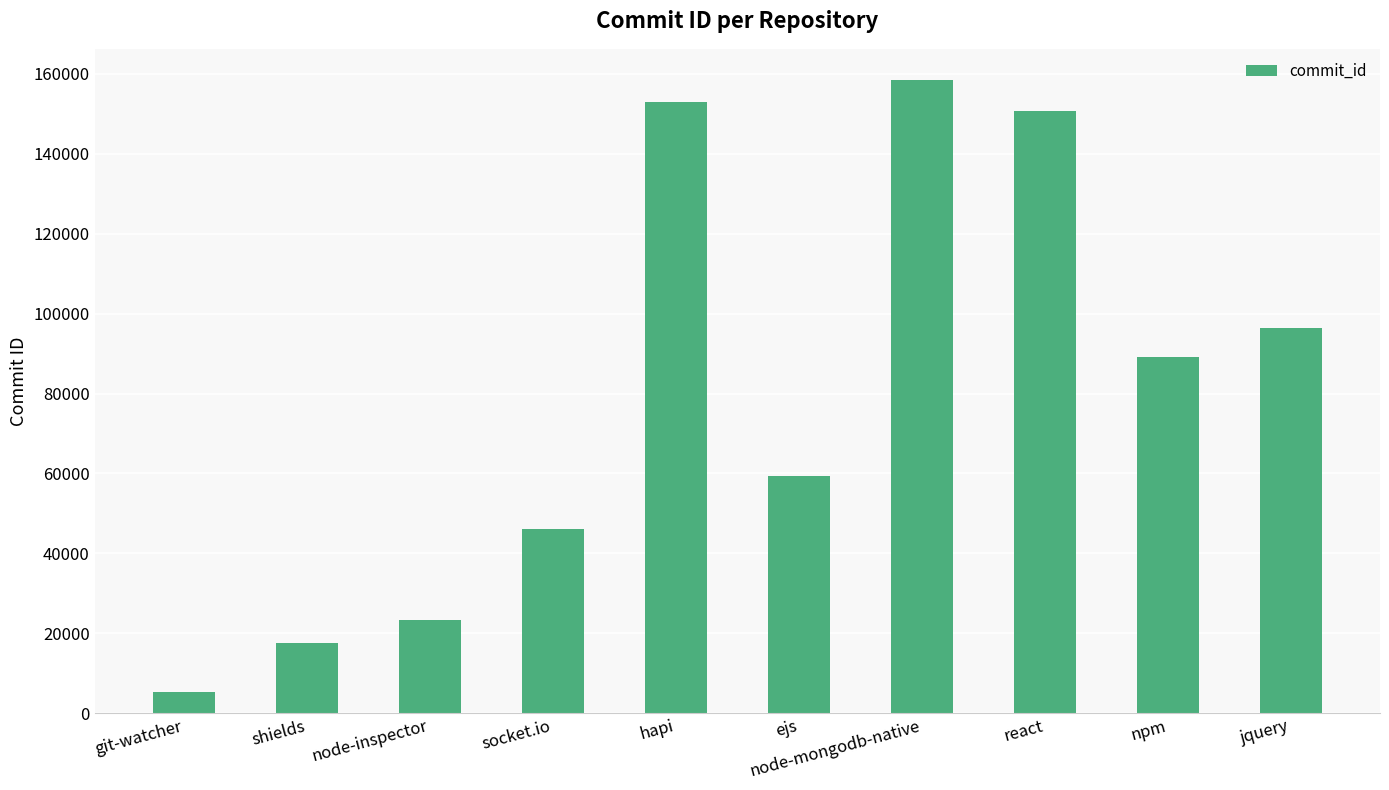

What is the difference between the maximum and minimum values?

152949